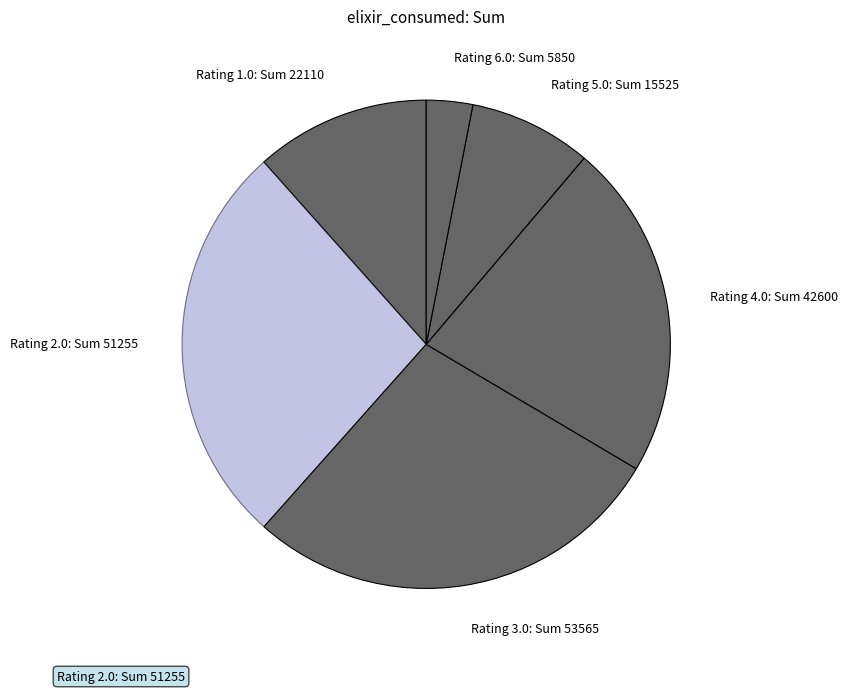

The Rating 3.0: Sum 53565 slice represents 18% of the pie. True or false?

False